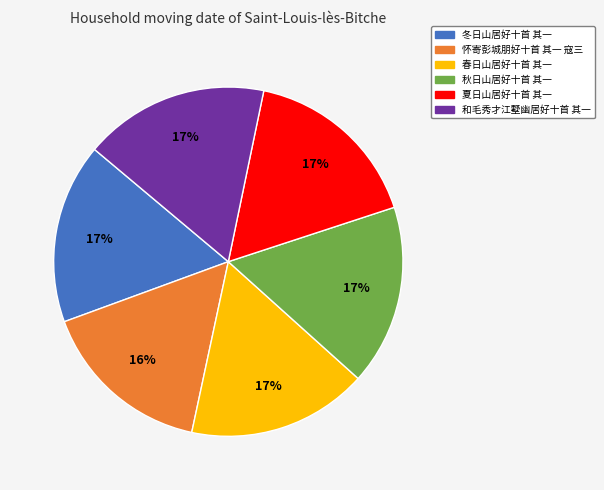

What is the ratio of the value at 春日山居好十首 其一 to the value at 冬日山居好十首 其一?

1.0